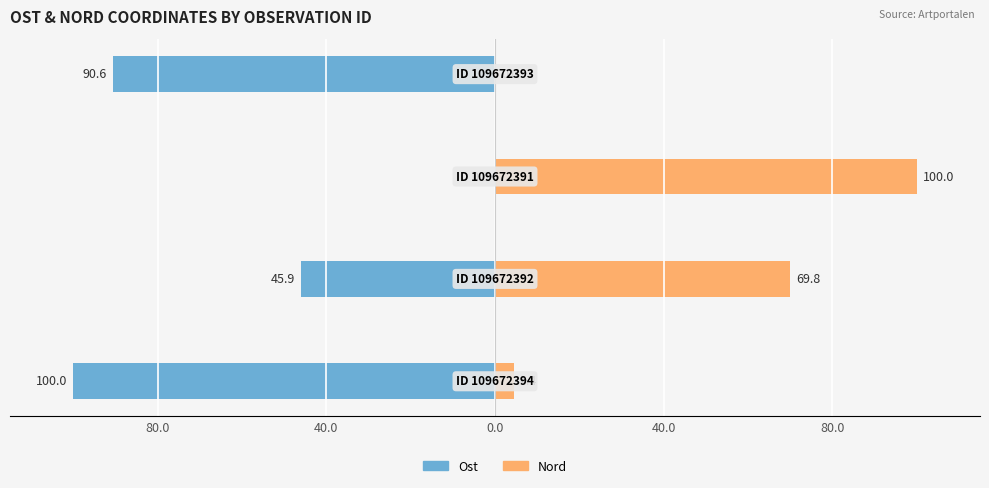

How many categories are shown in the chart?

4